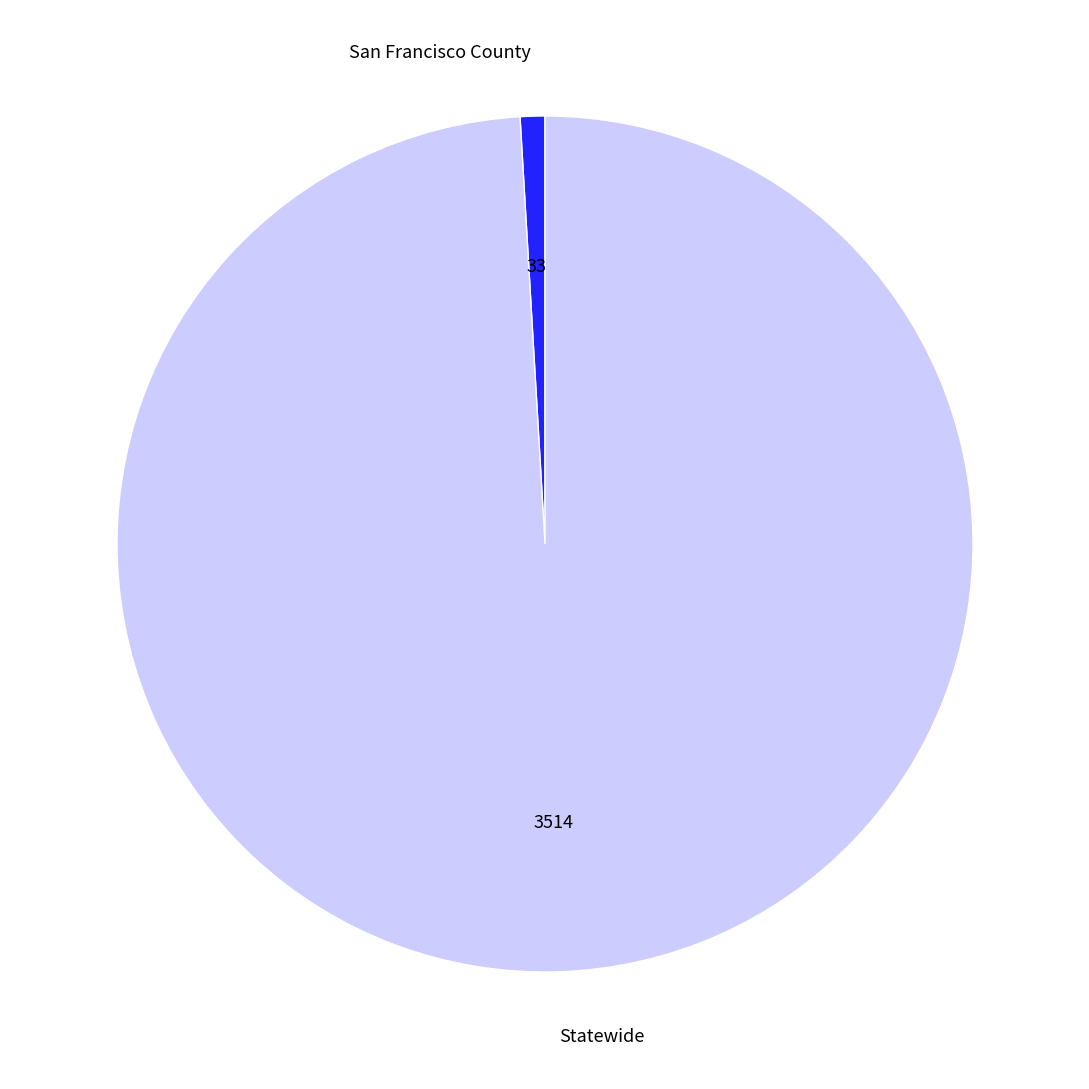

What is the majority slice?

Statewide